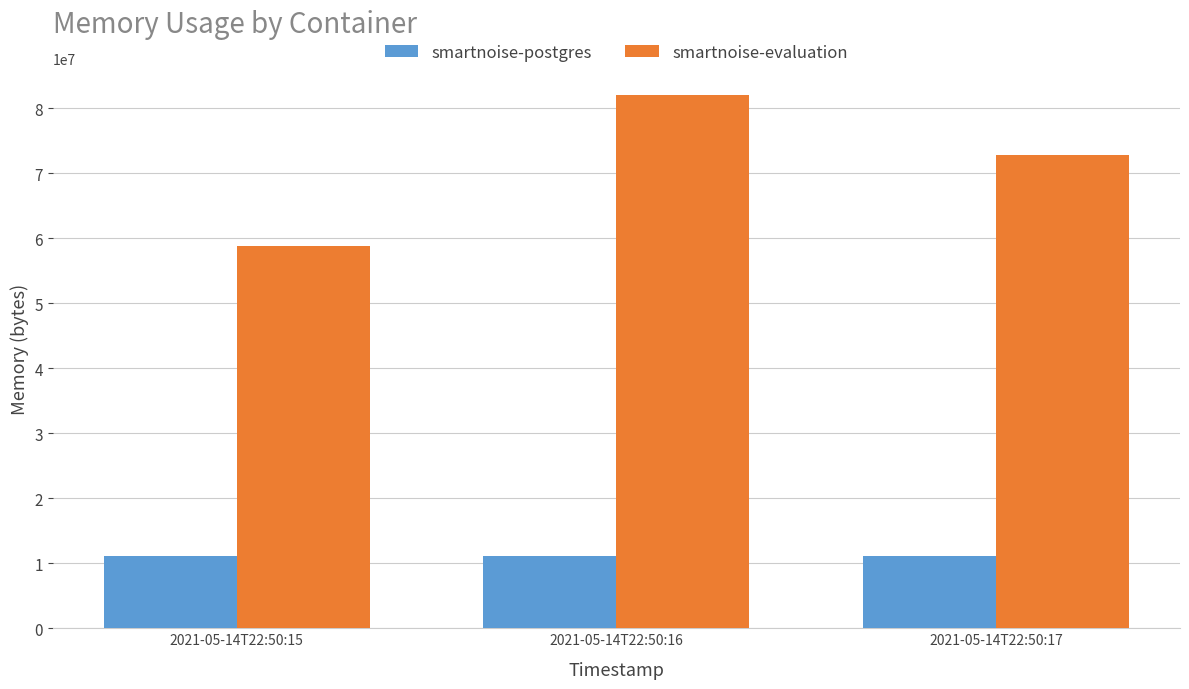

What value does the smartnoise-evaluation series have at 2021-05-14T22:50:17?

72867840